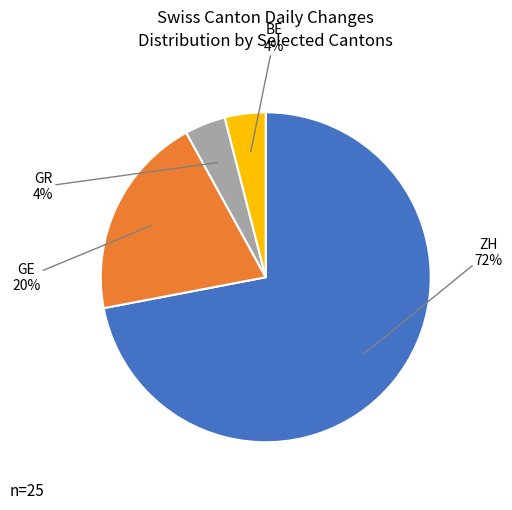

To the nearest percent, what is the average slice percentage?

25%